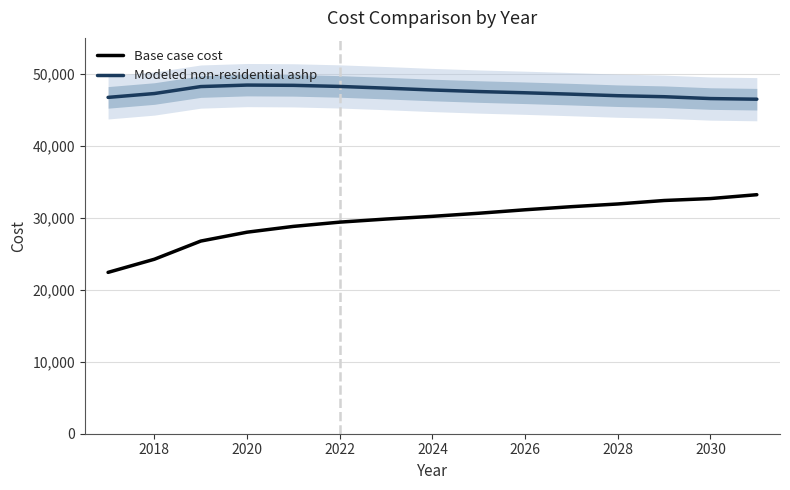

Count the number of categories in the chart.

15